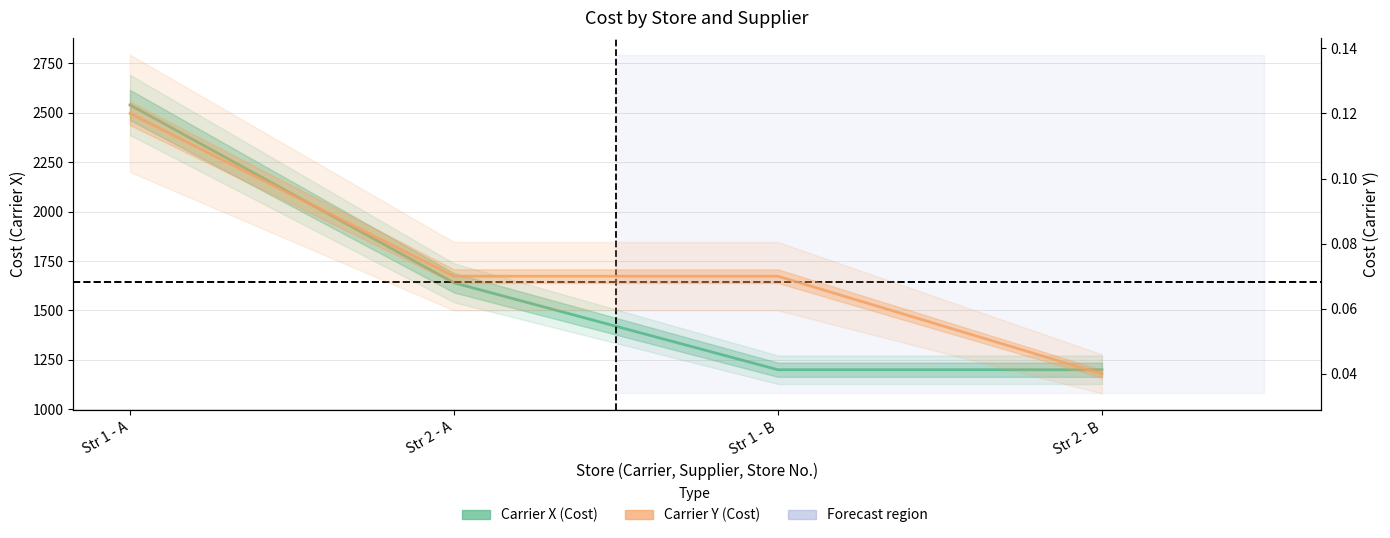

At which category is the sum across all series the highest?

Str 1 - A